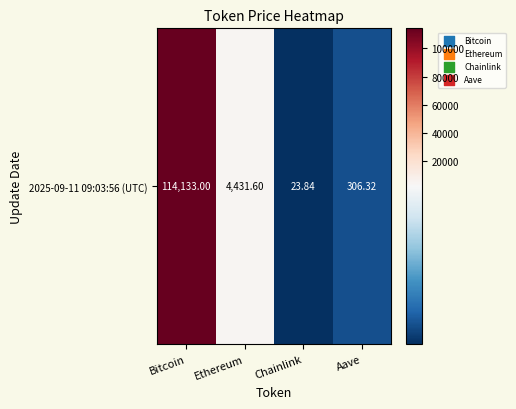

What is the ratio of the value at Ethereum to the value at Aave?

14.5